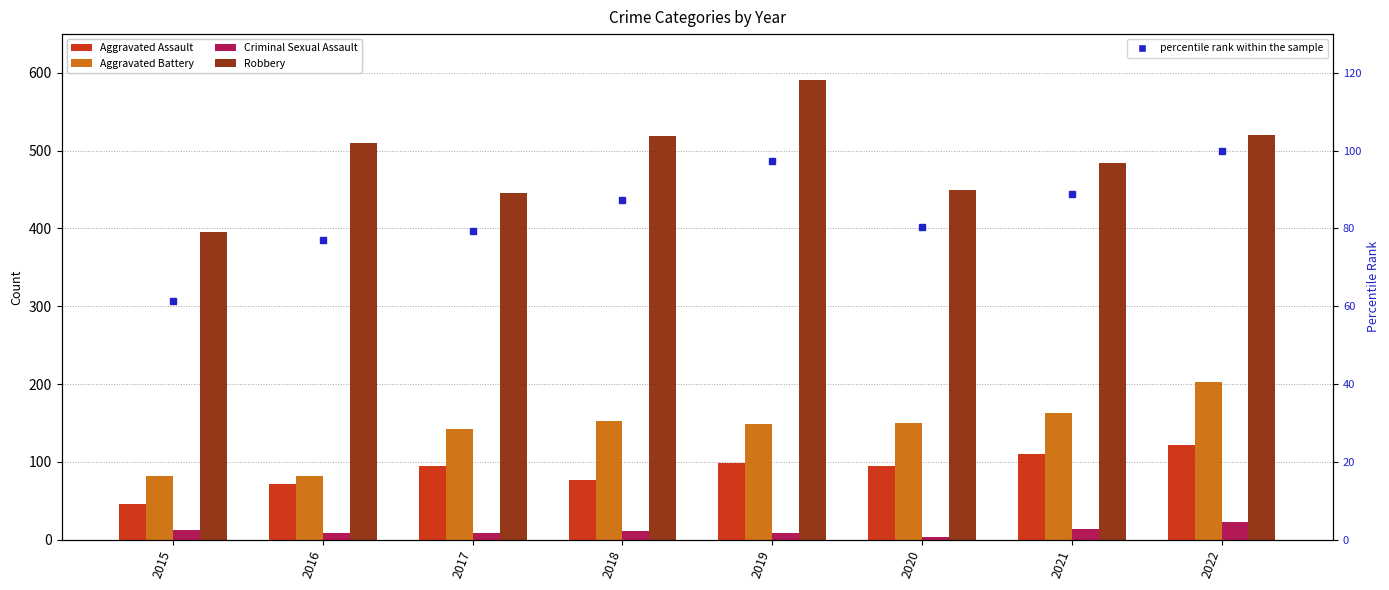

What is the value of the Robbery bar at the 5th from the left?

591.0